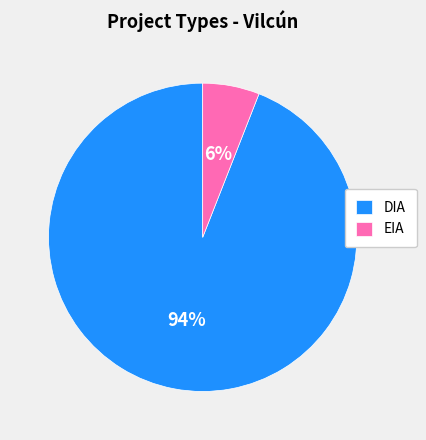

Which slice is the largest?

DIA